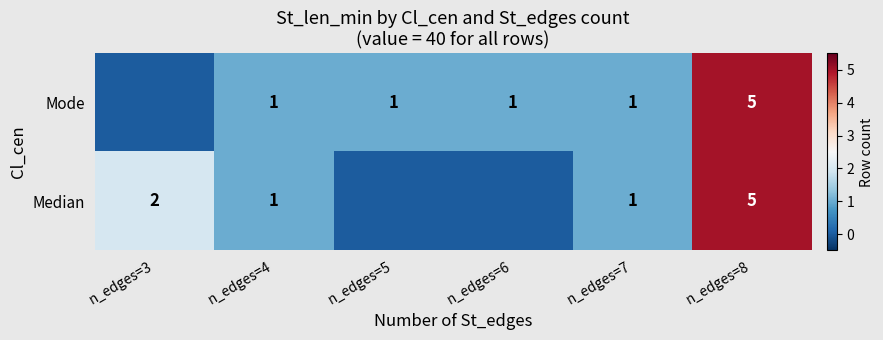

What is the difference between the Median values at n_edges=3 and n_edges=8?

3